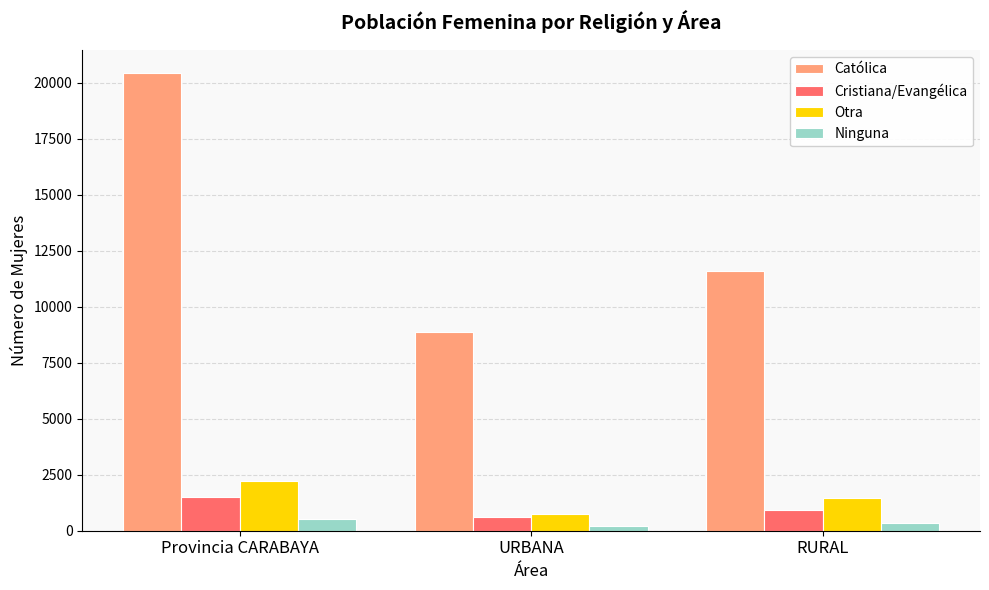

At which category is the sum across all series the highest?

Provincia CARABAYA